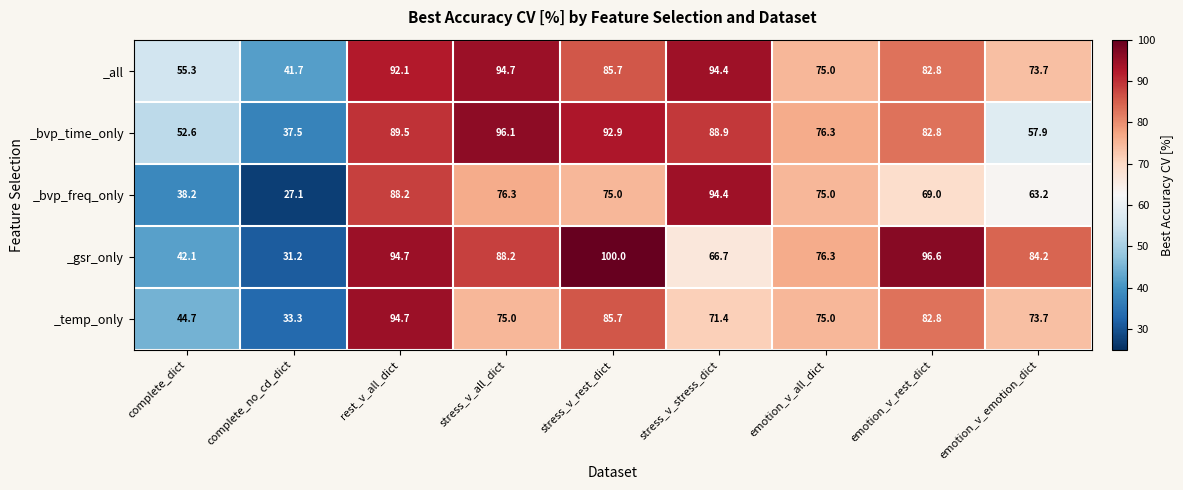

What is the difference between the highest and lowest values at rest_v_all_dict?

6.5